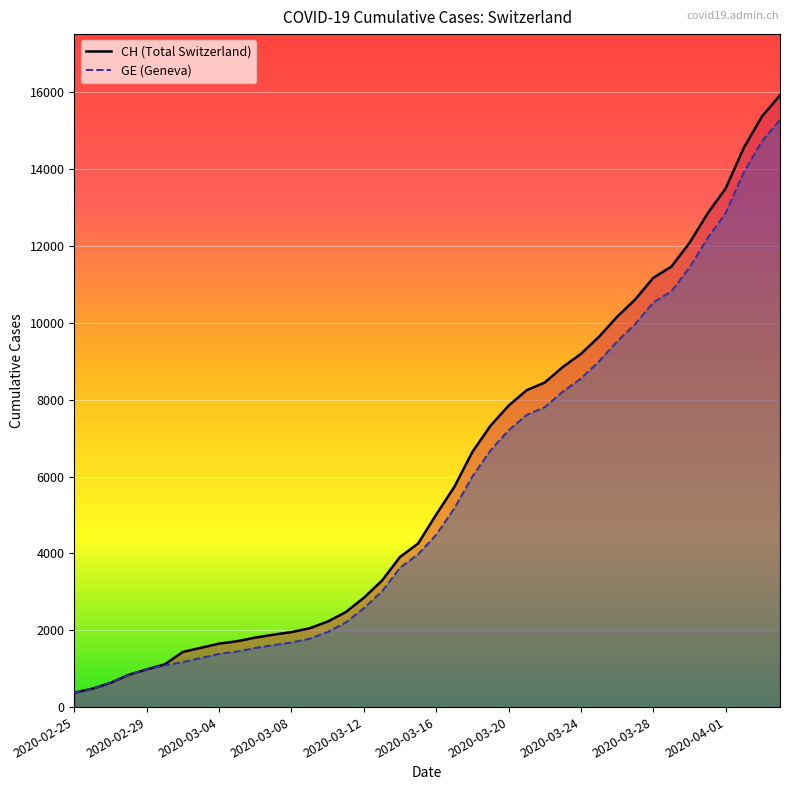

Reading left to right, list all the values displayed in this chart.

CH (line): 375	479	630	840	981	1113	1436	1544	1652	1715	1809	1885	1952	2051	2226	2472	2845	3291	3908	4259	5012	5731	6644	7323	7847	8249	8449	8855	9196	9642	10162	10613	11175	11467	12086	12852	13505	14561	15375	15926
GE (line): 375	479	630	840	981	1083	1171	1278	1384	1447	1538	1614	1681	1780	1955	2201	2574	3010	3627	3978	4485	5174	6002	6681	7205	7607	7807	8213	8554	9000	9520	9971	10533	10825	11444	12210	12863	13919	14733	15284